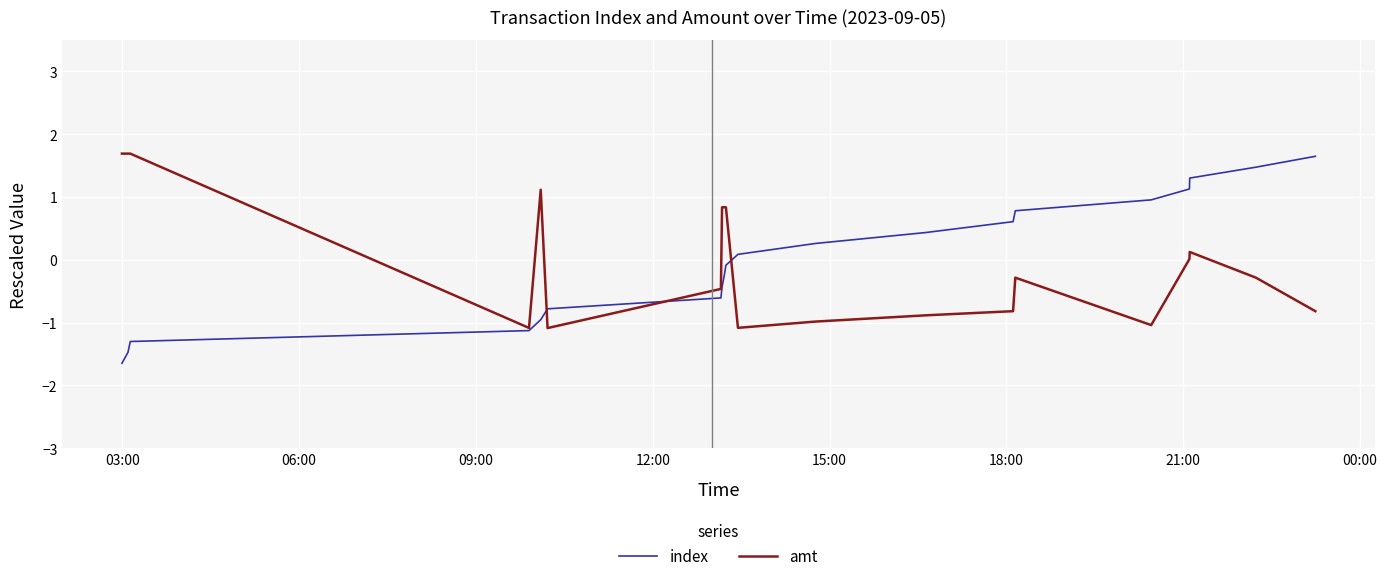

Does the chart display data point markers on the line(s)?

No